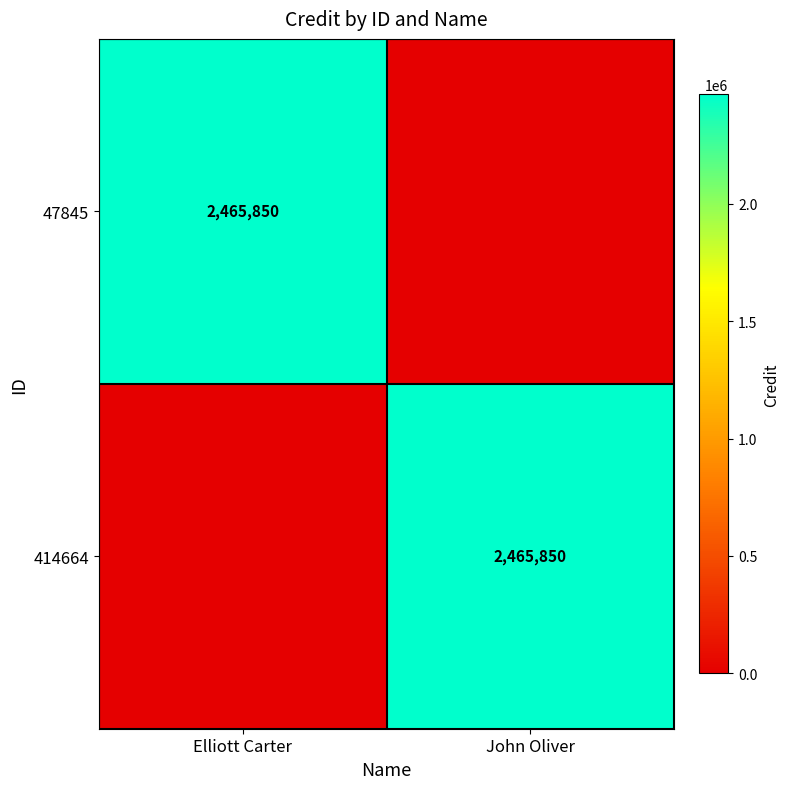

The 47845 series shows 3537475 at Elliott Carter. True or false?

False